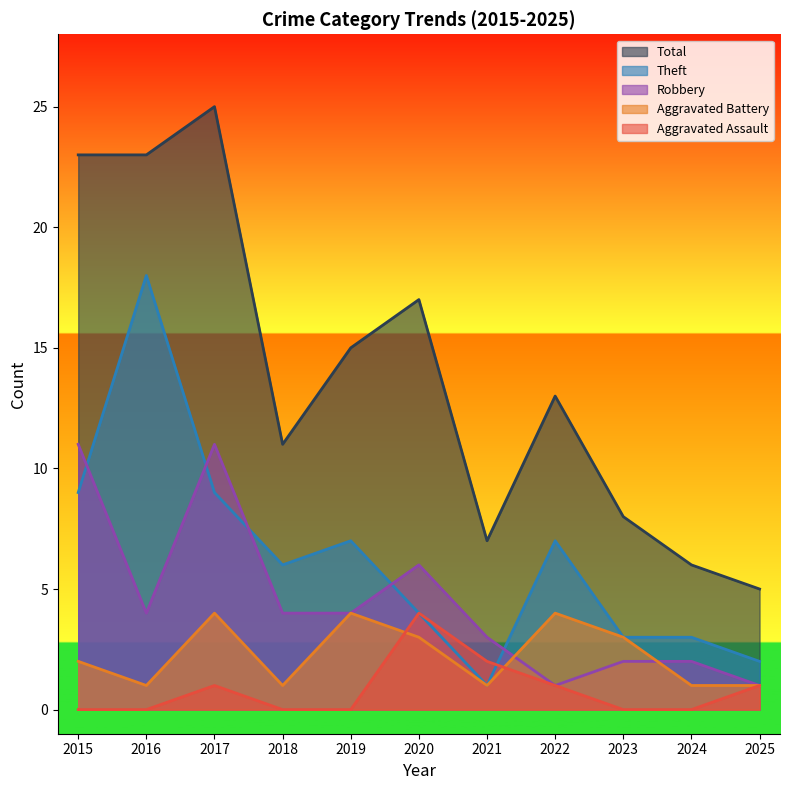

Rank the series by their maximum value, from highest to lowest.

Total, Theft, Robbery, Aggravated Assault, Aggravated Battery